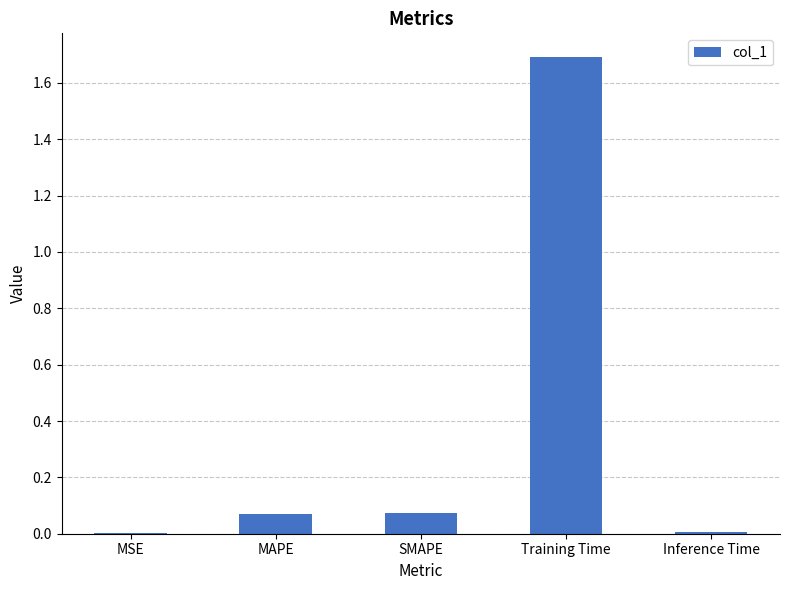

At which category does the chart reach its peak across all series?

Training Time